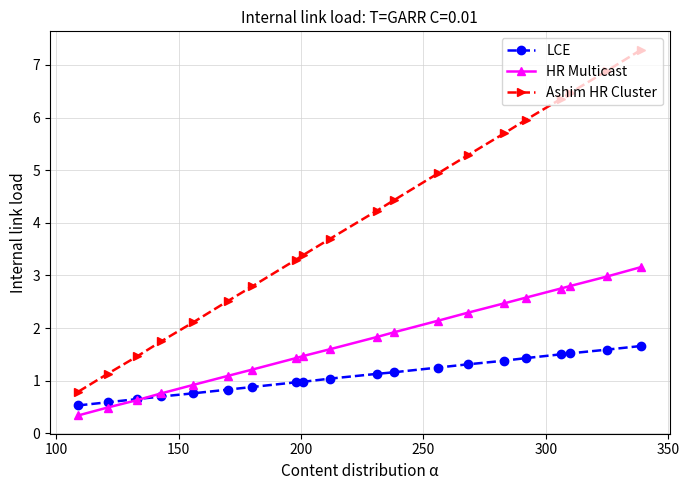

True or false: Ashim HR Cluster has more than 0 points higher than both neighbors.

False